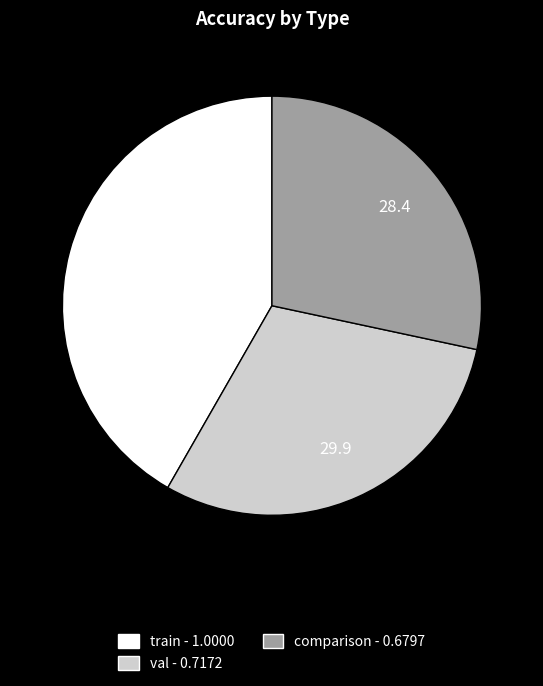

Do train and val together represent more than half of the pie?

Yes